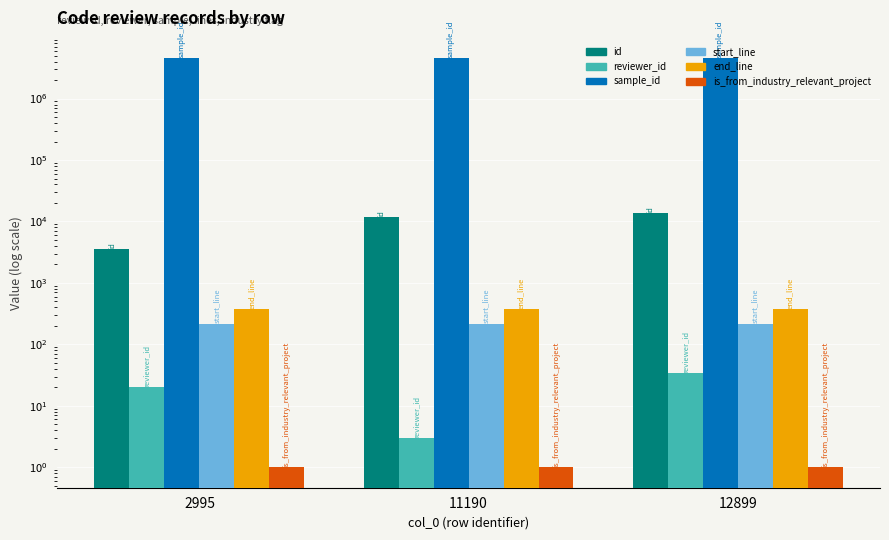

True or false: sample_id has a value of 4514229 at 11190.

True